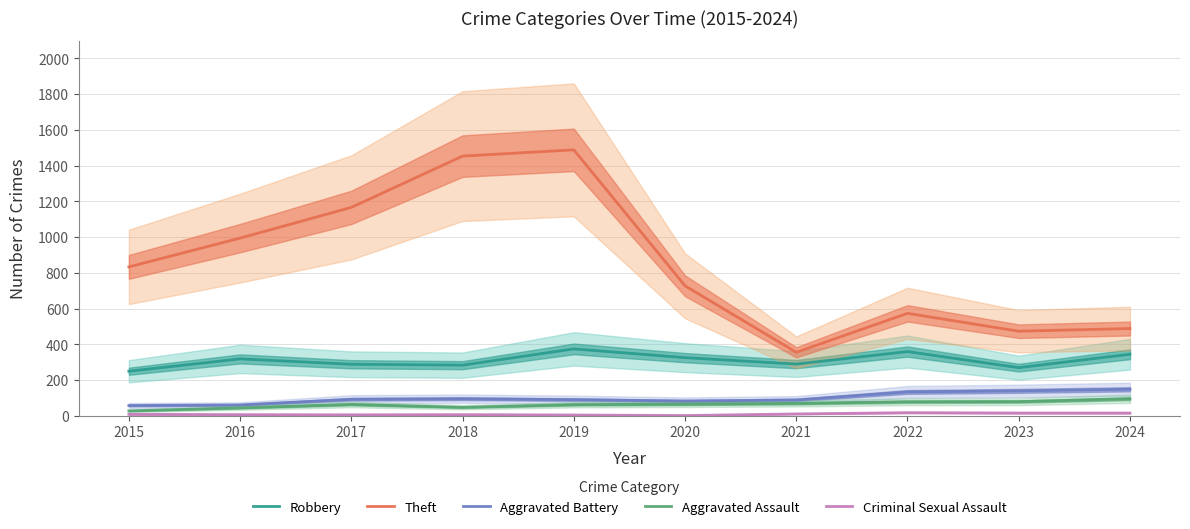

What is the value of the Robbery point at the 9th from the left?

269